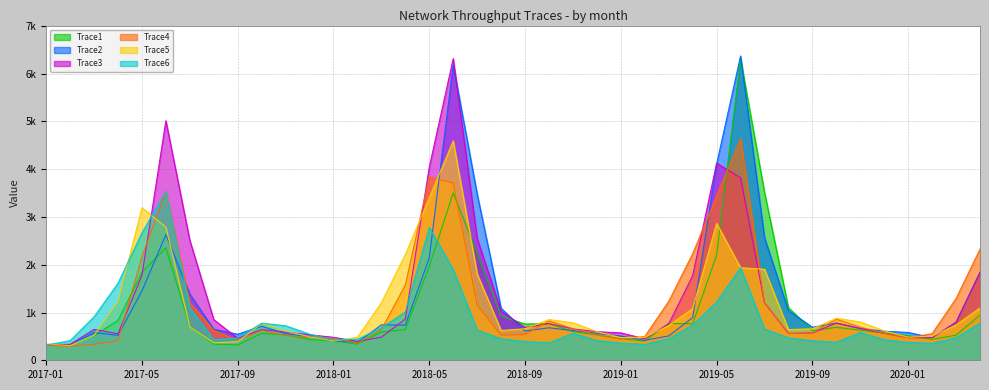

At 2018-05, list the series in order from smallest to largest.

Trace1, Trace2, Trace6, Trace5, Trace4, Trace3